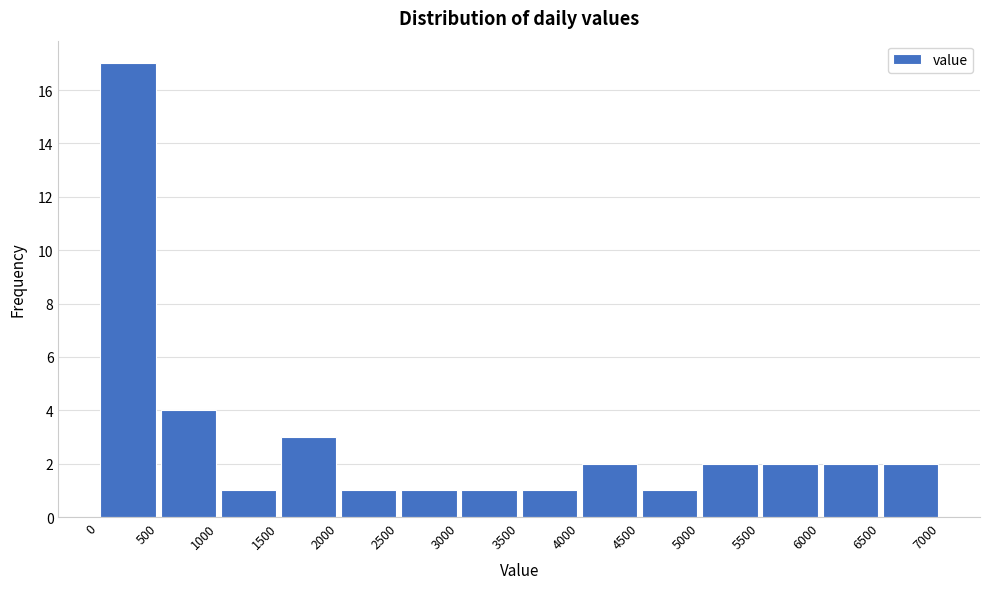

Reading left to right, list every bar in this chart as the range it spans on the x-axis followed by its height. The values are not printed on the chart, so give them approximately, as read against the axis.

0 to 500: 17
500 to 1000: 4
1000 to 1500: 1
1500 to 2000: 3
2000 to 2500: 1
2500 to 3000: 1
3000 to 3500: 1
3500 to 4000: 1
4000 to 4500: 2
4500 to 5000: 1
5000 to 5500: 2
5500 to 6000: 2
6000 to 6500: 2
6500 to 7000: 2